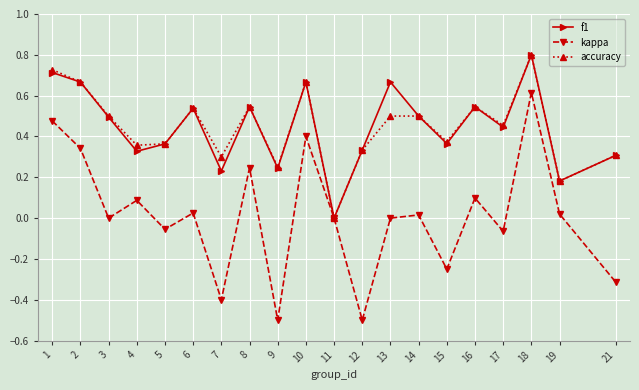

What is the minimum value shown in the chart?

-0.5